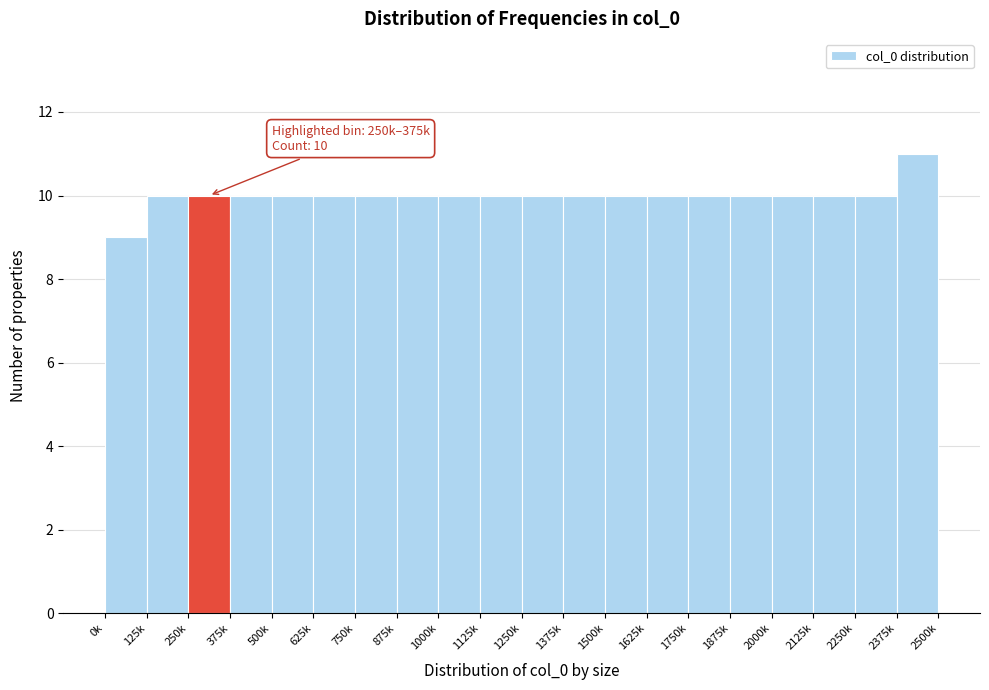

Reading left to right, transcribe all the data shown in this chart.

9	10	10	10	10	10	10	10	10	10	10	10	10	10	10	10	10	10	10	11